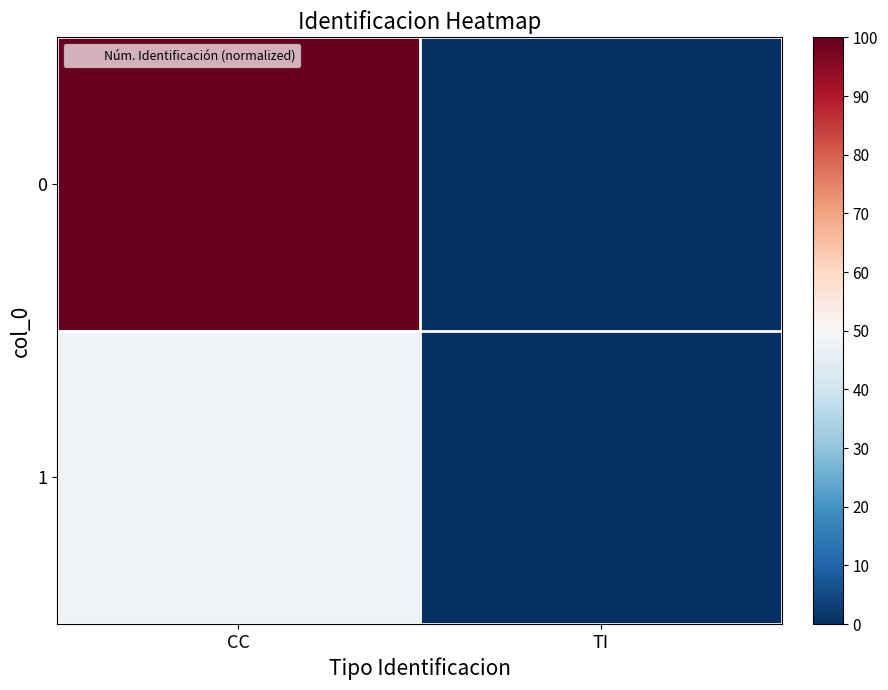

Rank the series by their average value, from highest to lowest.

0, 1